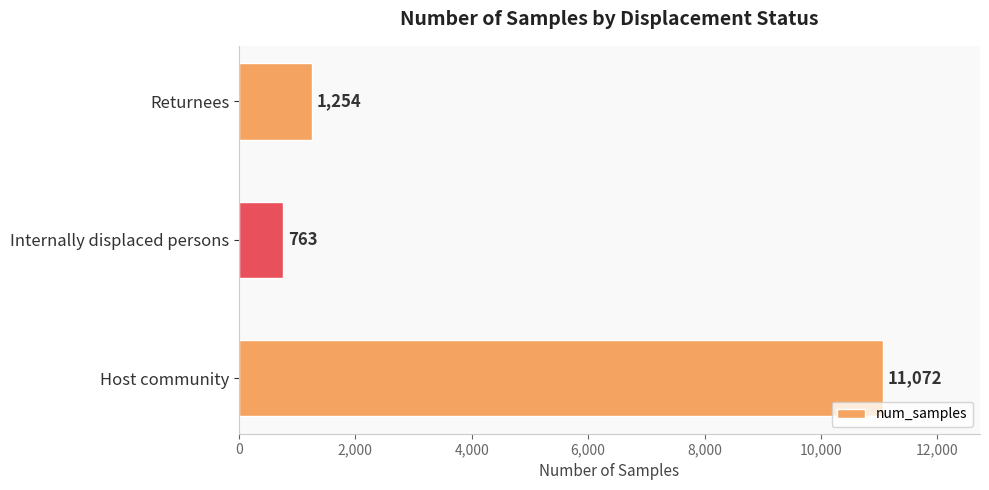

What is the difference between the maximum and minimum values?

10309